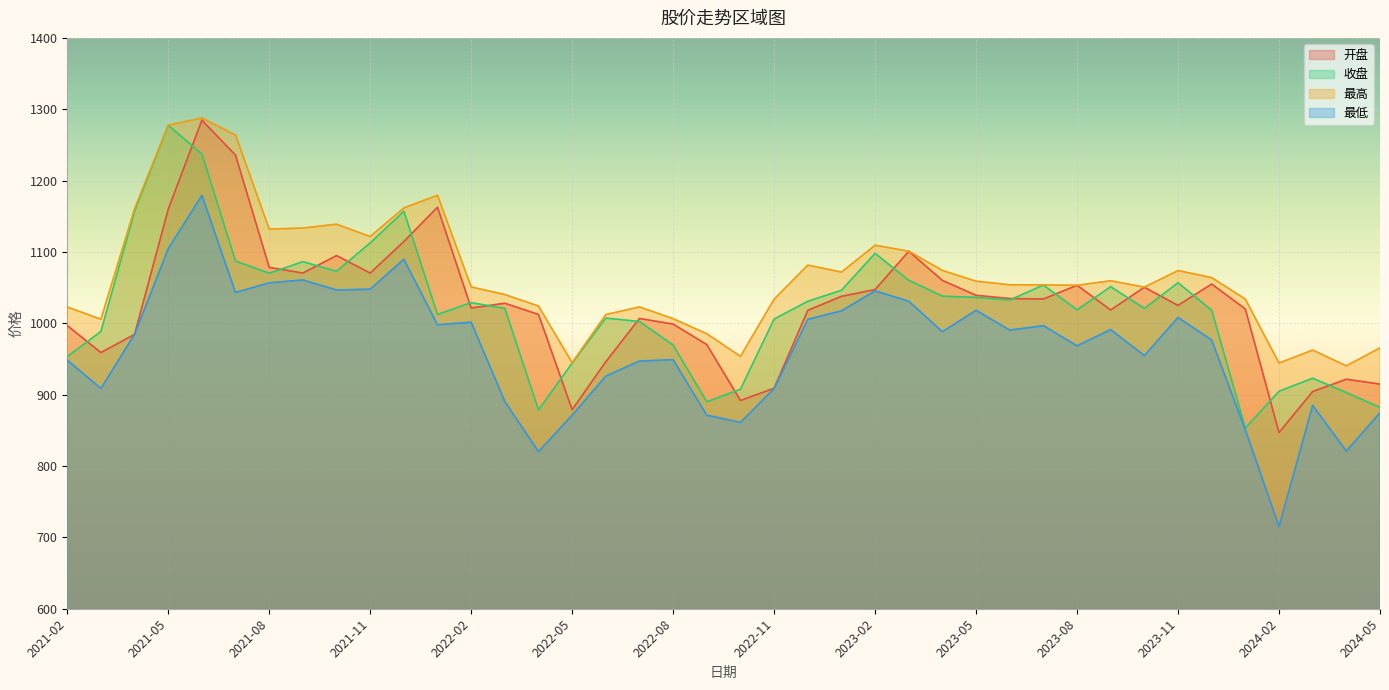

Rank the series by their maximum value, from highest to lowest.

最高, 开盘, 收盘, 最低